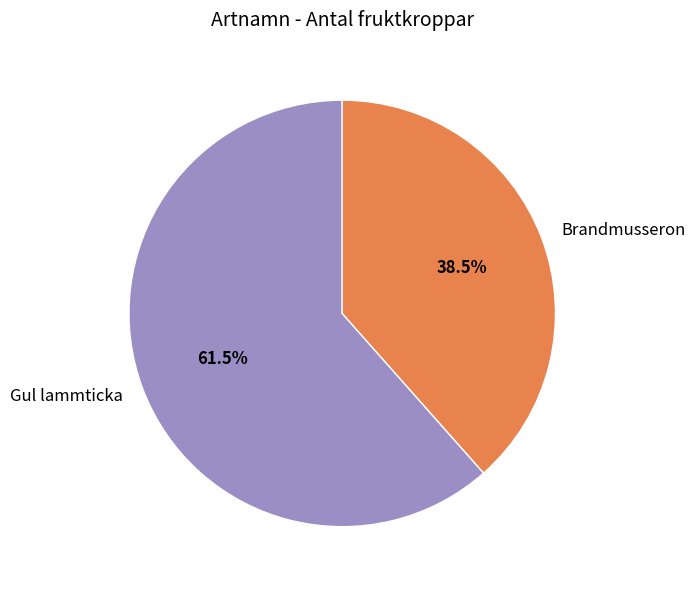

The Gul lammticka slice represents 49% of the pie. True or false?

False